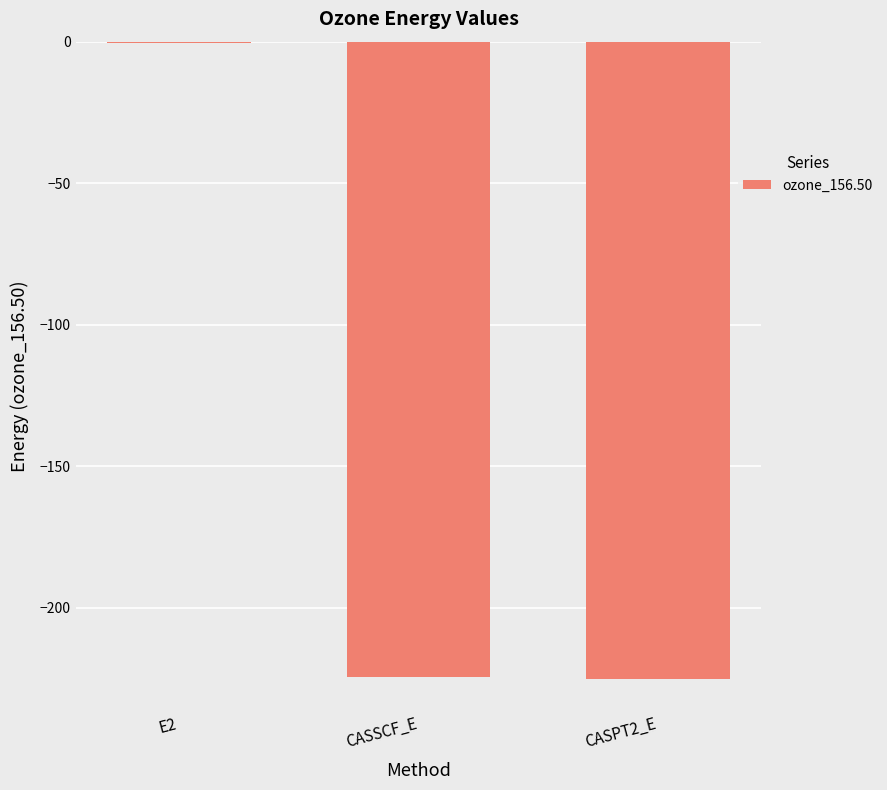

How many data points does each series have?

3